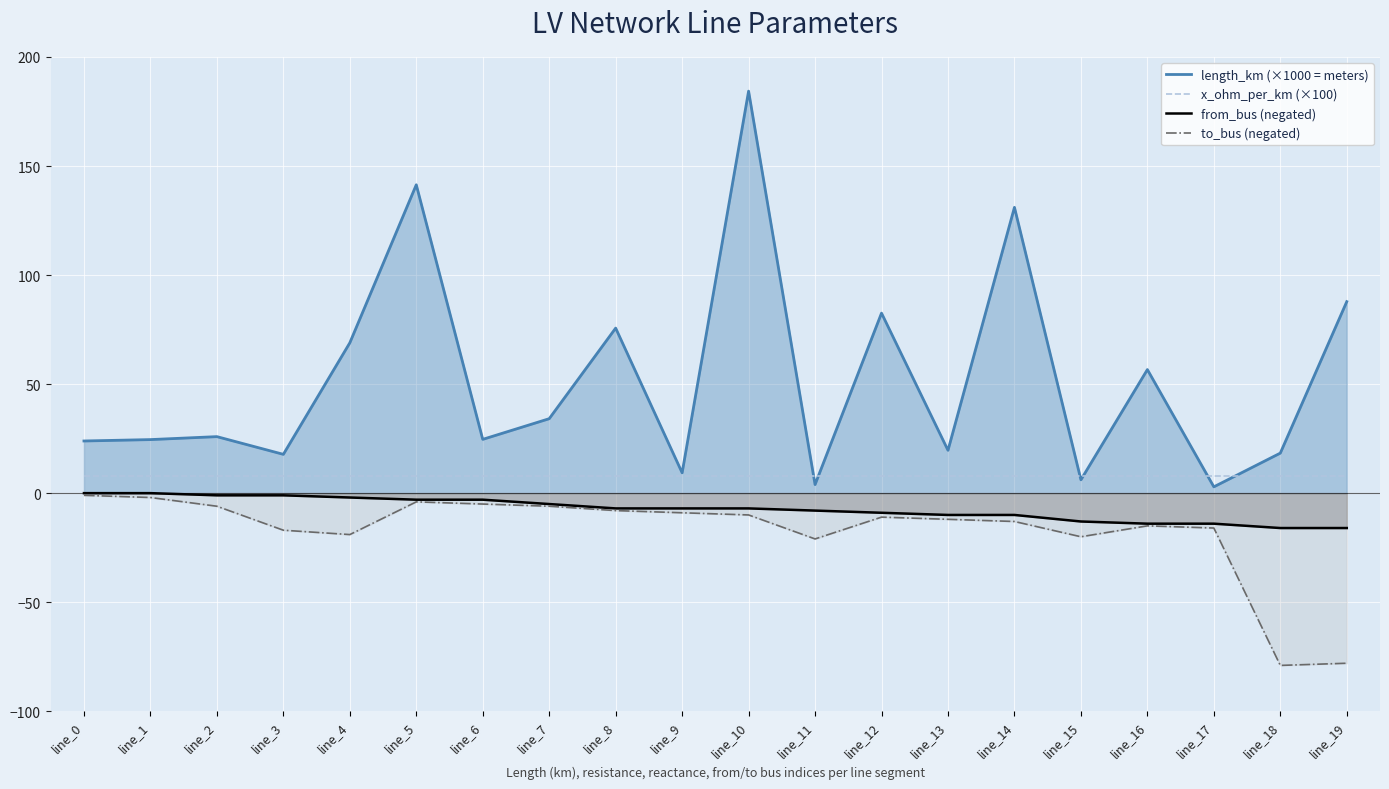

True or false: from_bus (negated) and to_bus (negated) intersect in this chart.

False